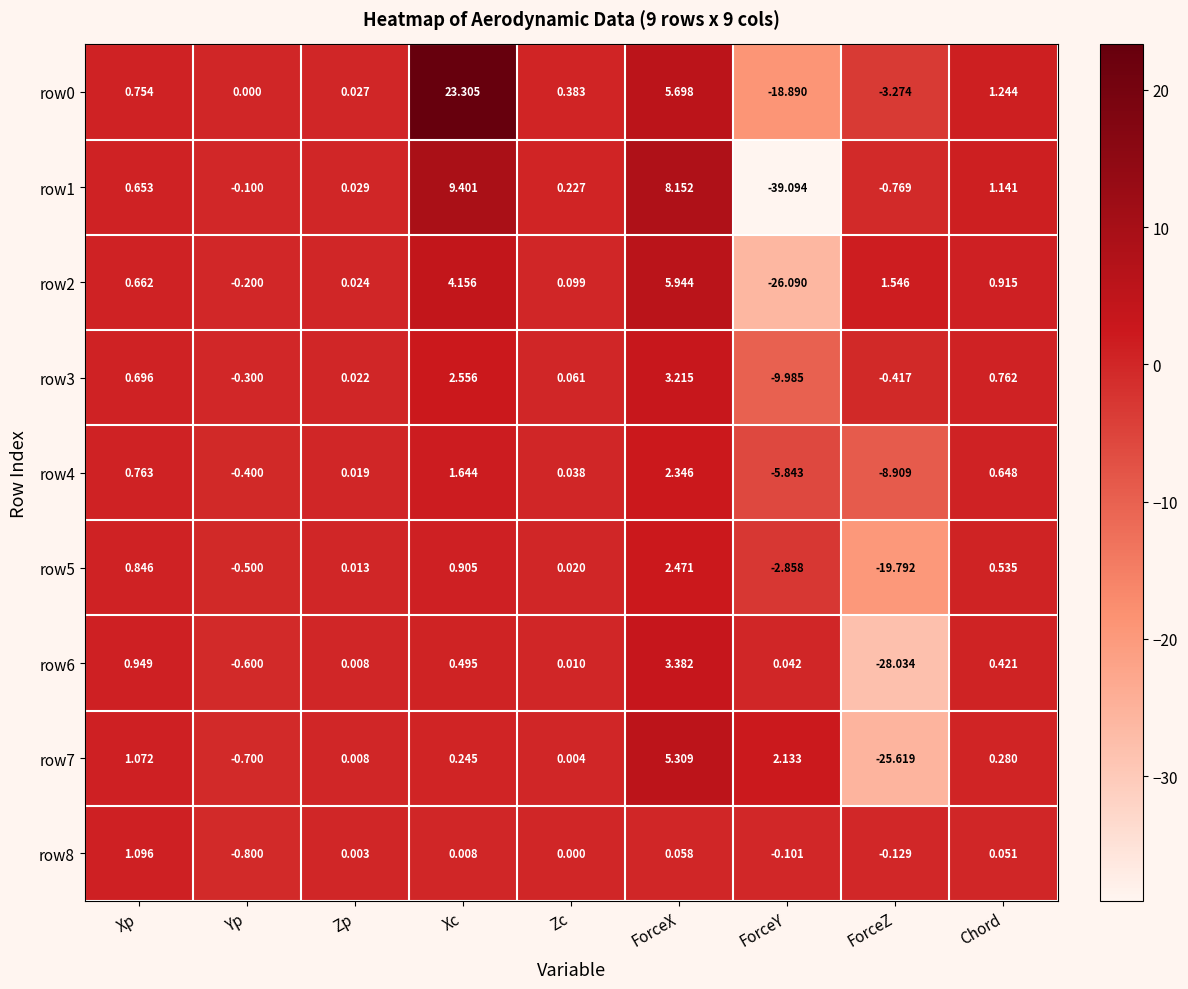

At which category is the sum across all series the highest?

Xc